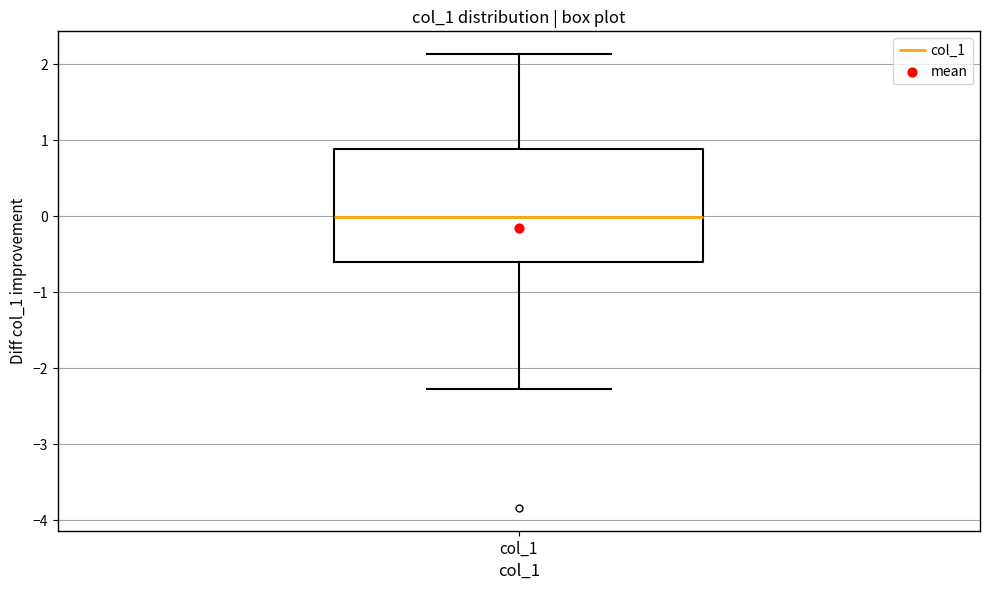

Transcribe this box plot: give where the median line is, the range the box spans, and where the two whiskers end, as read against the y-axis. The values are not printed on the chart, so give them approximately, as read against the axis.

median 0.0, box -0.6 to 0.9, whiskers -2.3 to 2.1